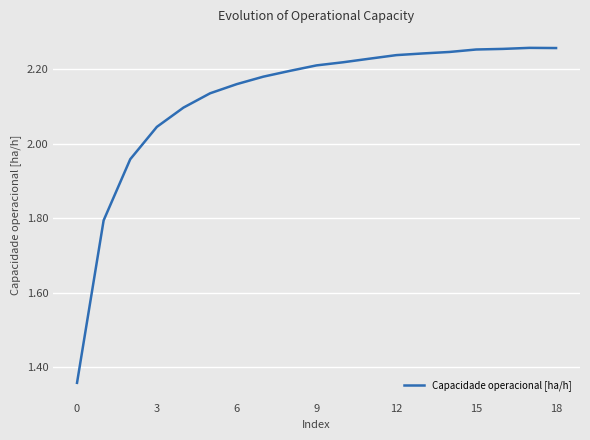

True or false: the data has more than 0 interior local peaks.

True